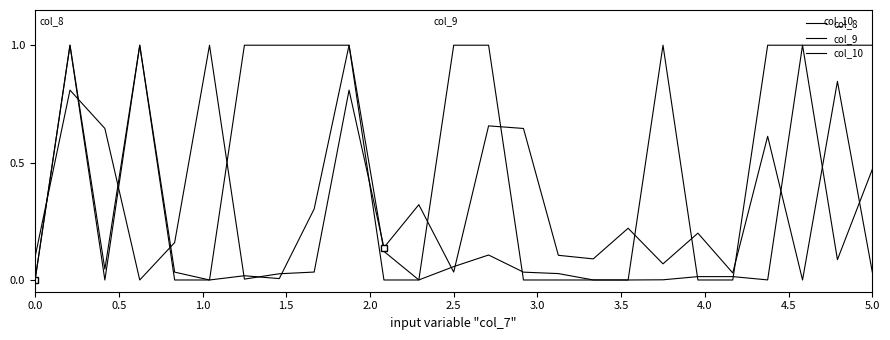

Reading right to left, transcribe all the data shown in this chart.

col_8: 0.5	0.1	1.0	0.0	0.0	0.0	0.0	0.0	0.0	0.0	0.0	0.1	0.1	0.0	0.1	1.0	0.3	0.0	0.0	0.0	0.0	1.0	0.0	1.0	0.0
col_9: 0.0	0.8	0.0	0.6	0.0	0.2	0.1	0.2	0.1	0.1	0.6	0.7	0.0	0.3	0.1	0.8	0.0	0.0	0.0	1.0	0.2	0.0	0.6	0.8	0.1
col_10: 1.0	1.0	1.0	1.0	0.0	0.0	1.0	0.0	0.0	0.0	0.0	1.0	1.0	0.0	0.0	1.0	1.0	1.0	1.0	0.0	0.0	1.0	0.0	1.0	0.0